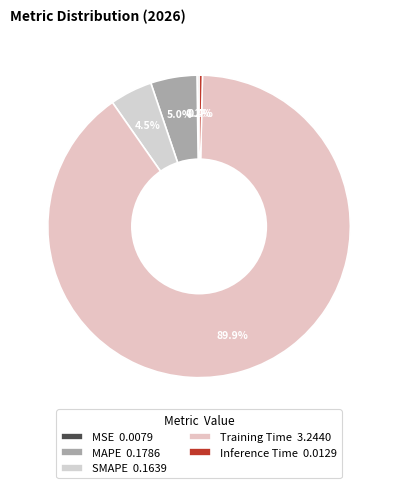

True or false: Training Time accounts for 90% of the total.

True